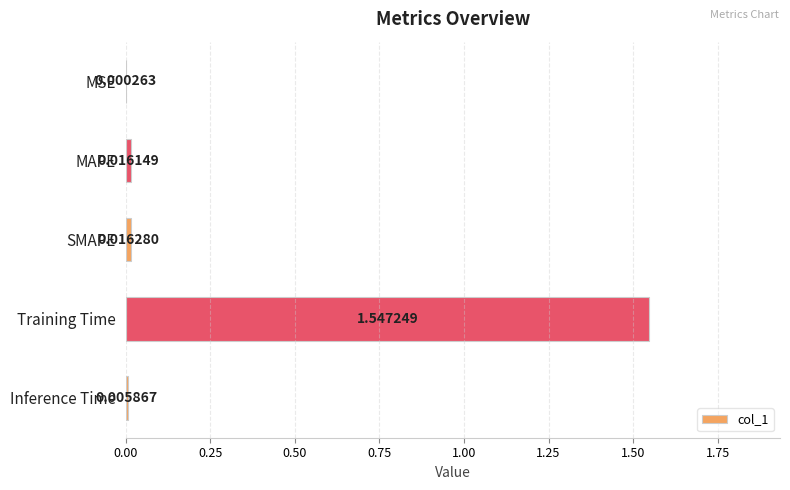

What is the change in value from MSE to Training Time?

+1.5